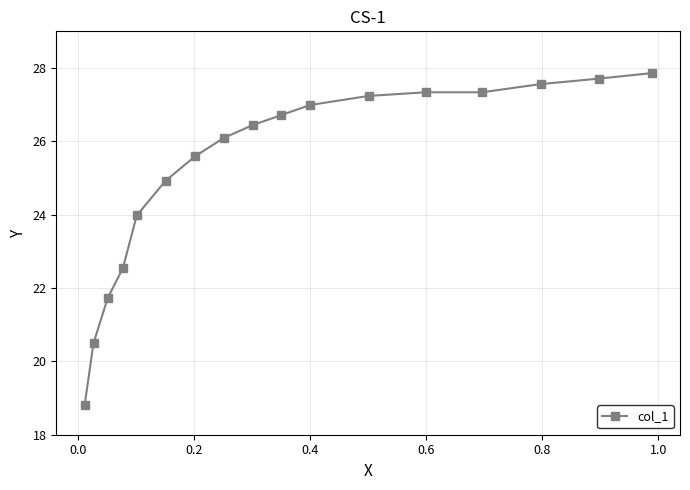

True or false: there are more than 2 points higher than both neighbors.

False